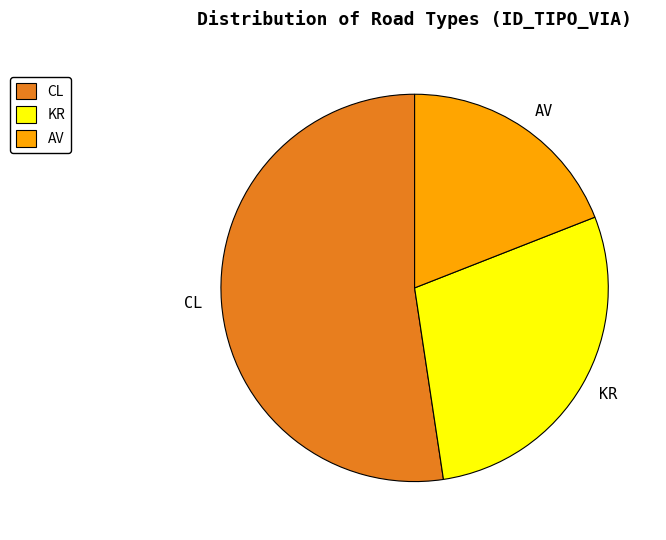

Rank the categories by value from highest to lowest.

CL, KR, AV